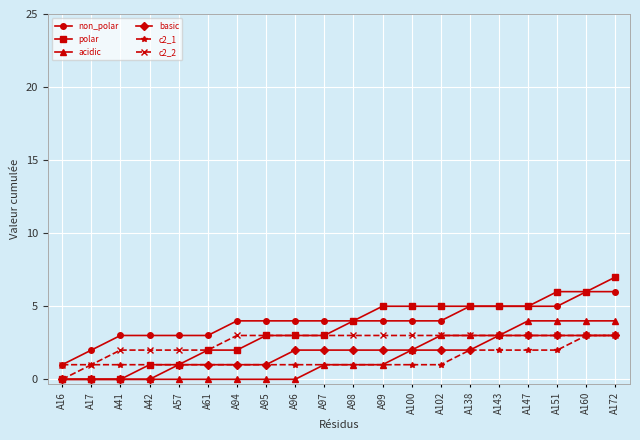

The non_polar series shows 2 at A100. True or false?

False